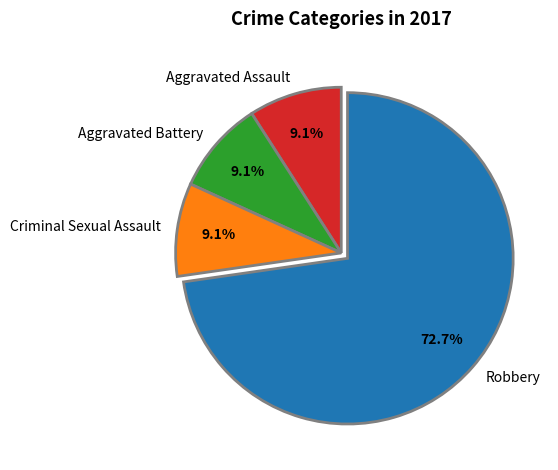

The Criminal Sexual Assault slice represents 22% of the pie. True or false?

False